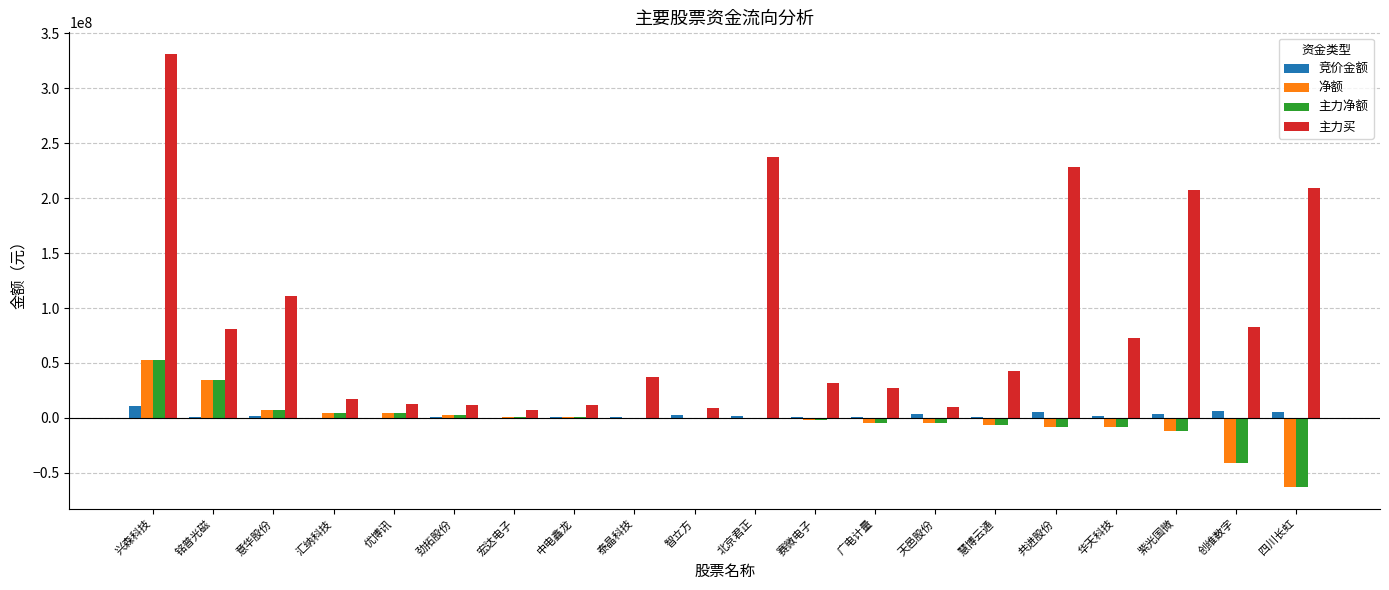

At which category is the sum across all series the highest?

兴森科技